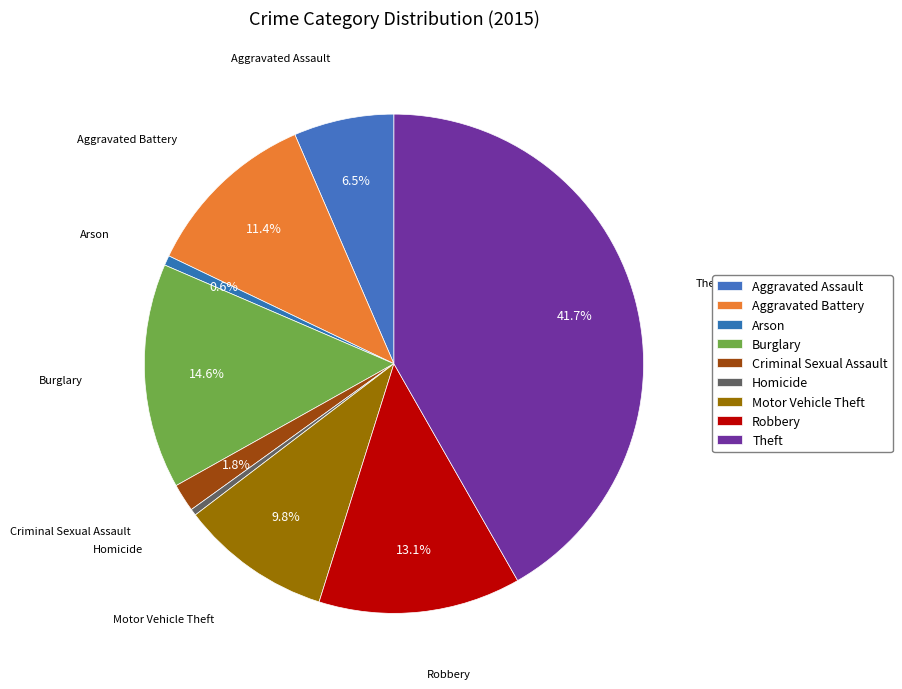

To the nearest percent, what percentage of the pie is Criminal Sexual Assault?

2%